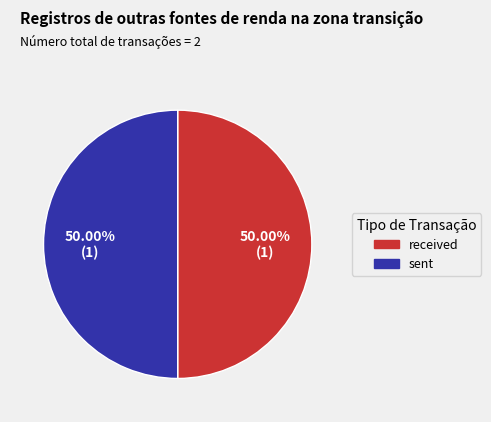

Combined, do received and sent account for over 50%?

Yes